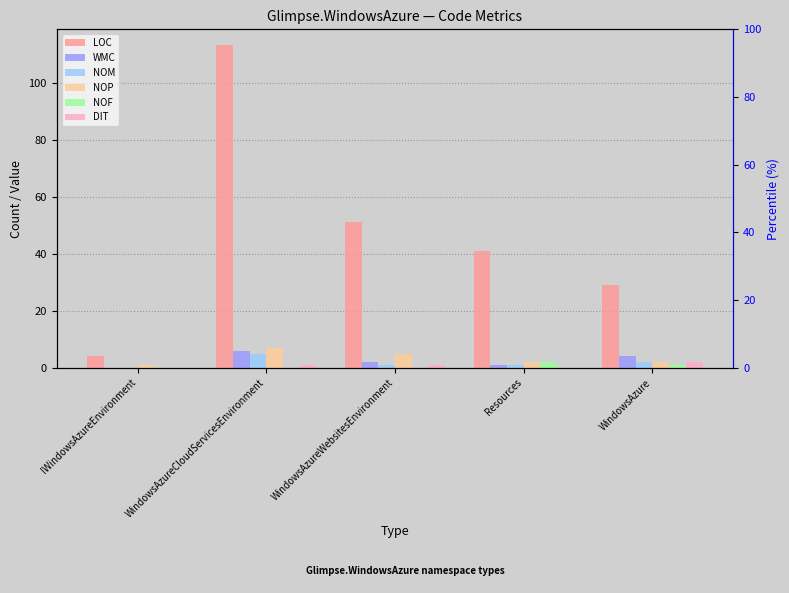

At which label does NOM first exceed 1?

WindowsAzureCloudServicesEnvironment